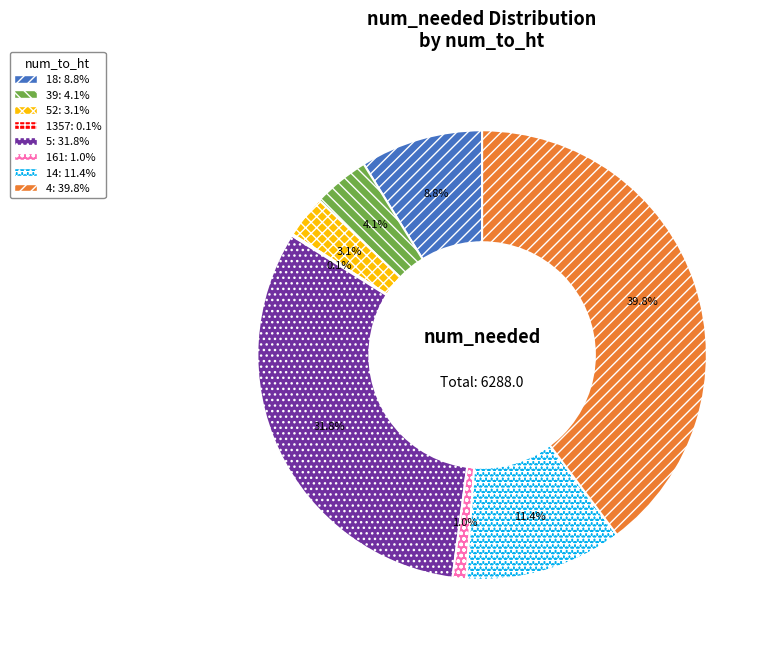

How many slices are in this pie chart?

8